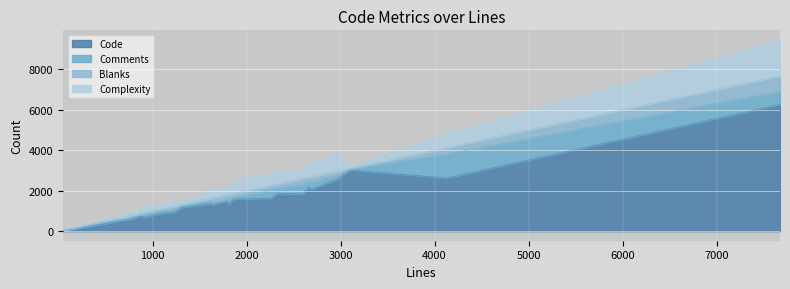

Rank the series by their maximum value, from lowest to highest.

Blanks, Comments, Complexity, Code